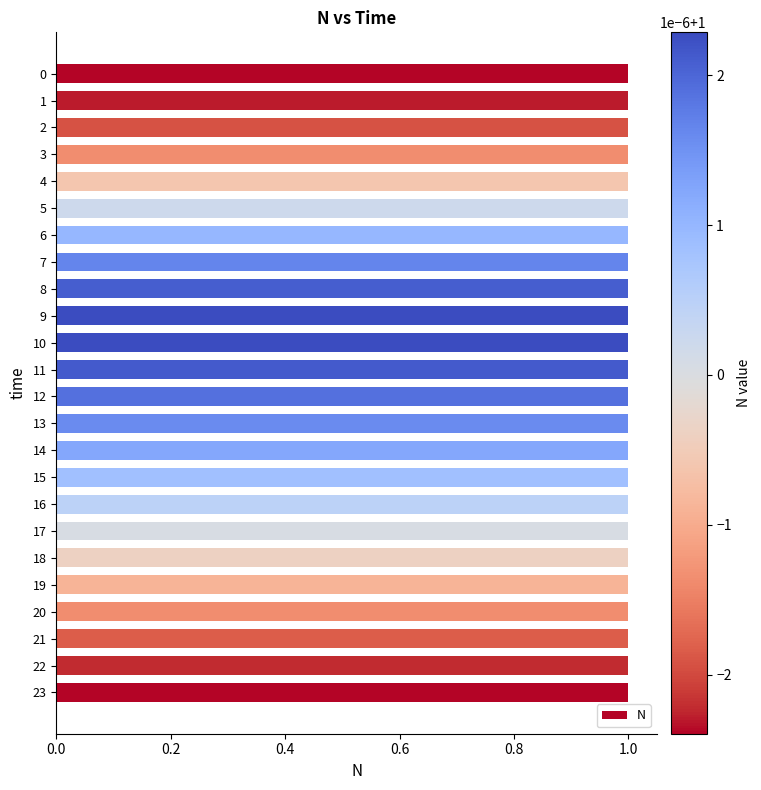

The value at 16 is 1.6. True or false?

False